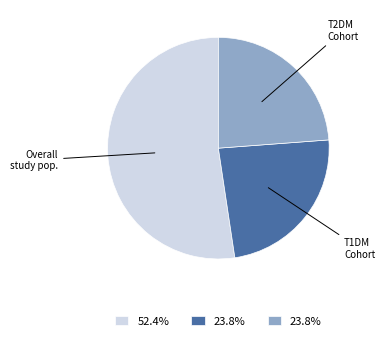

Is there a majority slice in this chart?

Yes